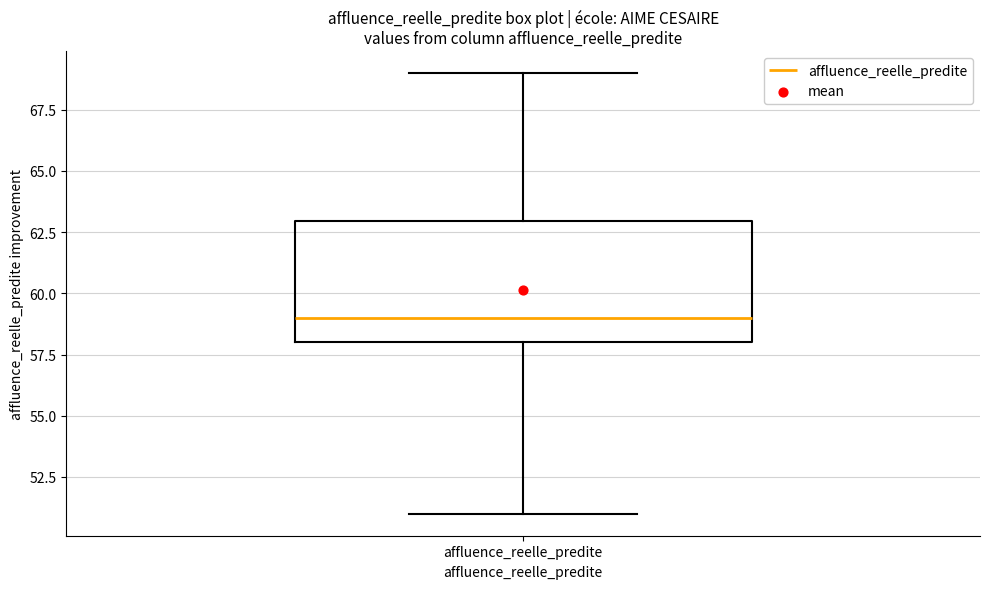

Where does the median line of the box for affluence_reelle_predite sit on the y-axis? The values are not printed on the chart, so give them approximately, as read against the axis.

59